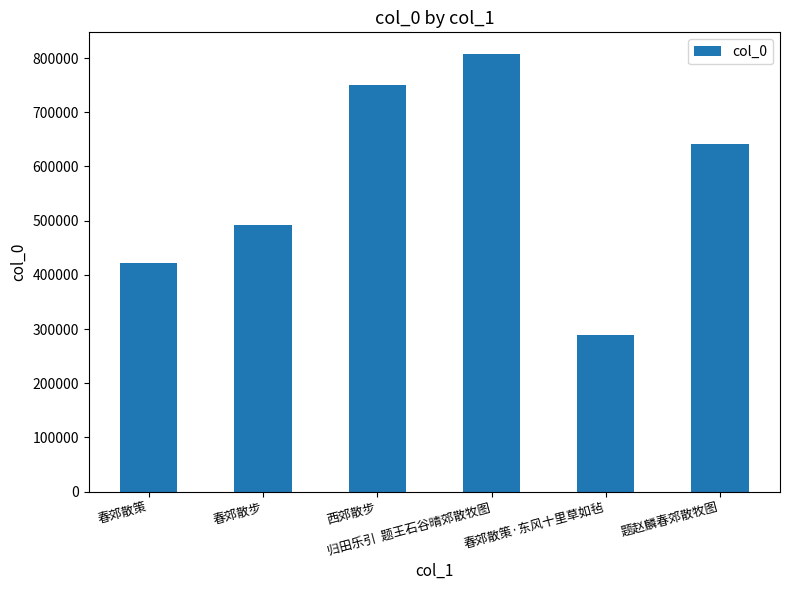

Reading left to right, extract all data points from this chart.

422161	491099	750900	807103	289599	640765